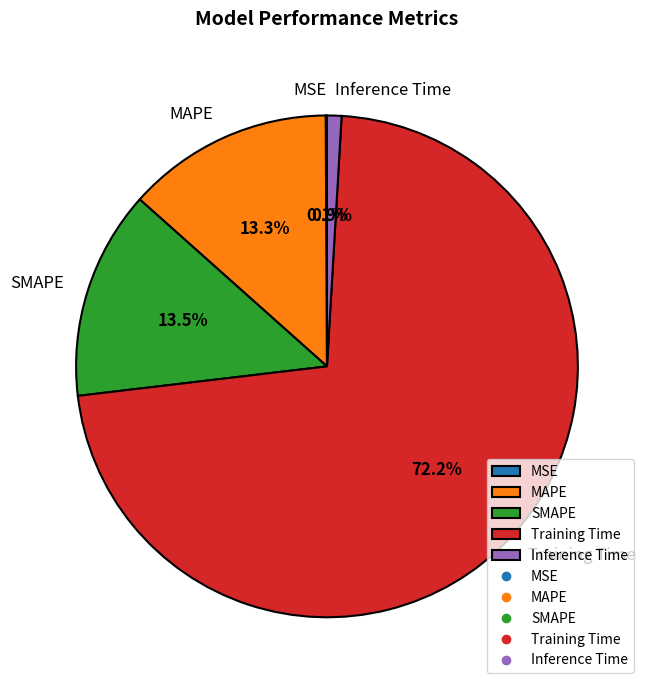

What percentage do MAPE and Training Time together represent?

85.5%